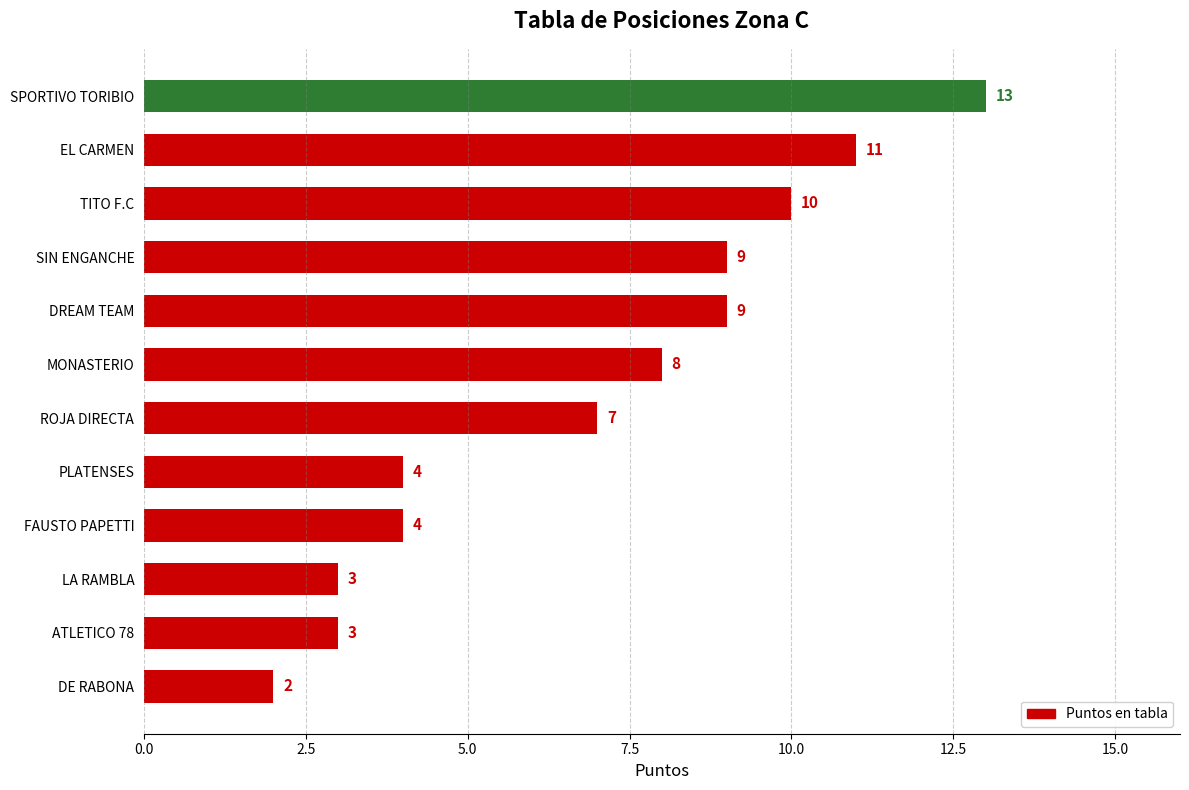

What is the average value?

7